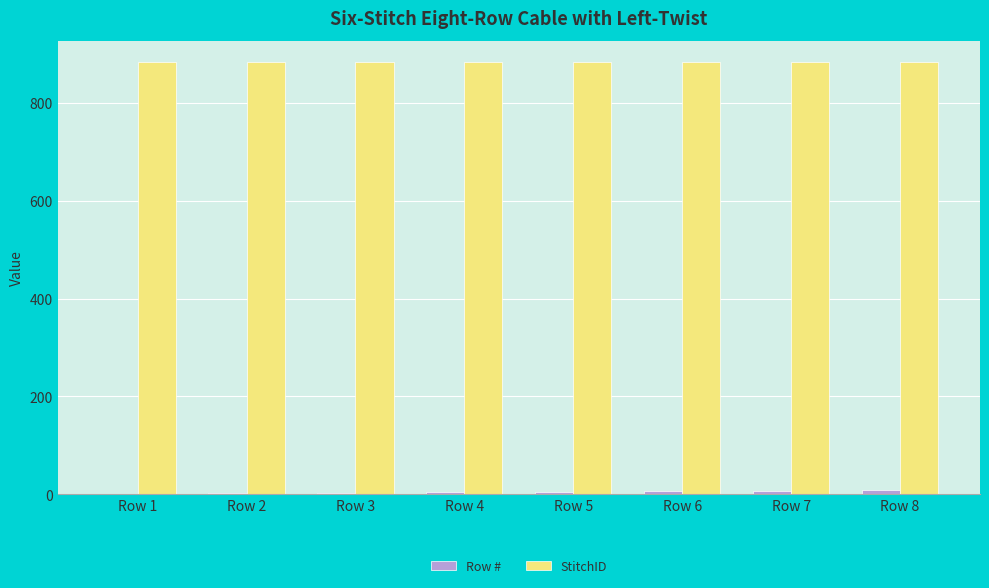

What is the greatest value displayed?

883